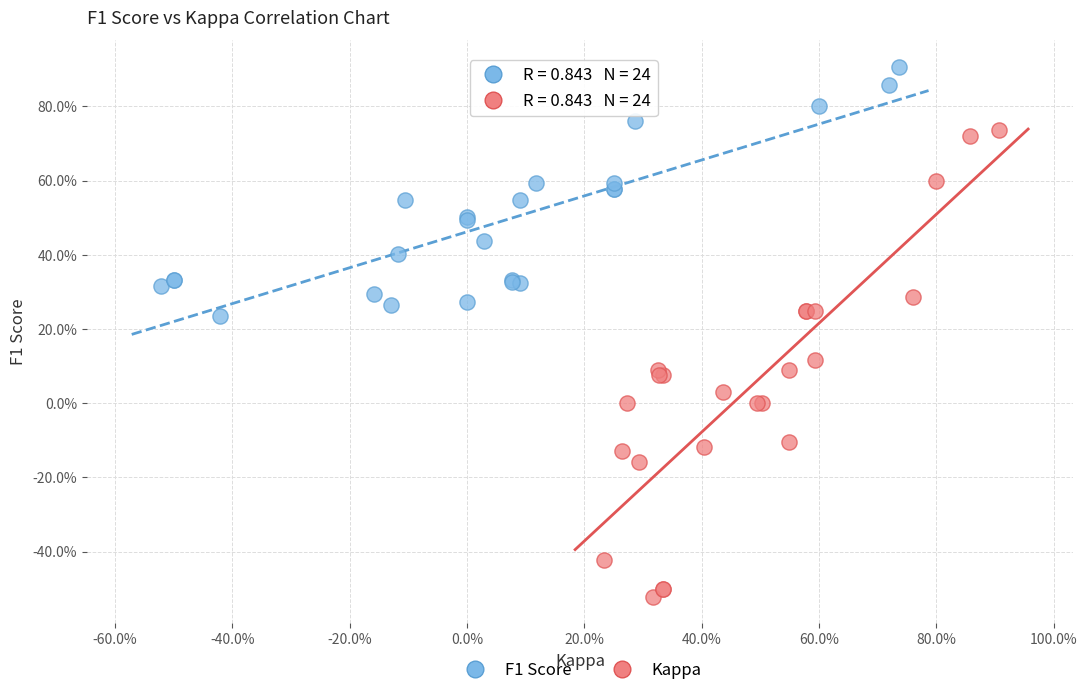

Which series contains the lowest Y value?

Kappa